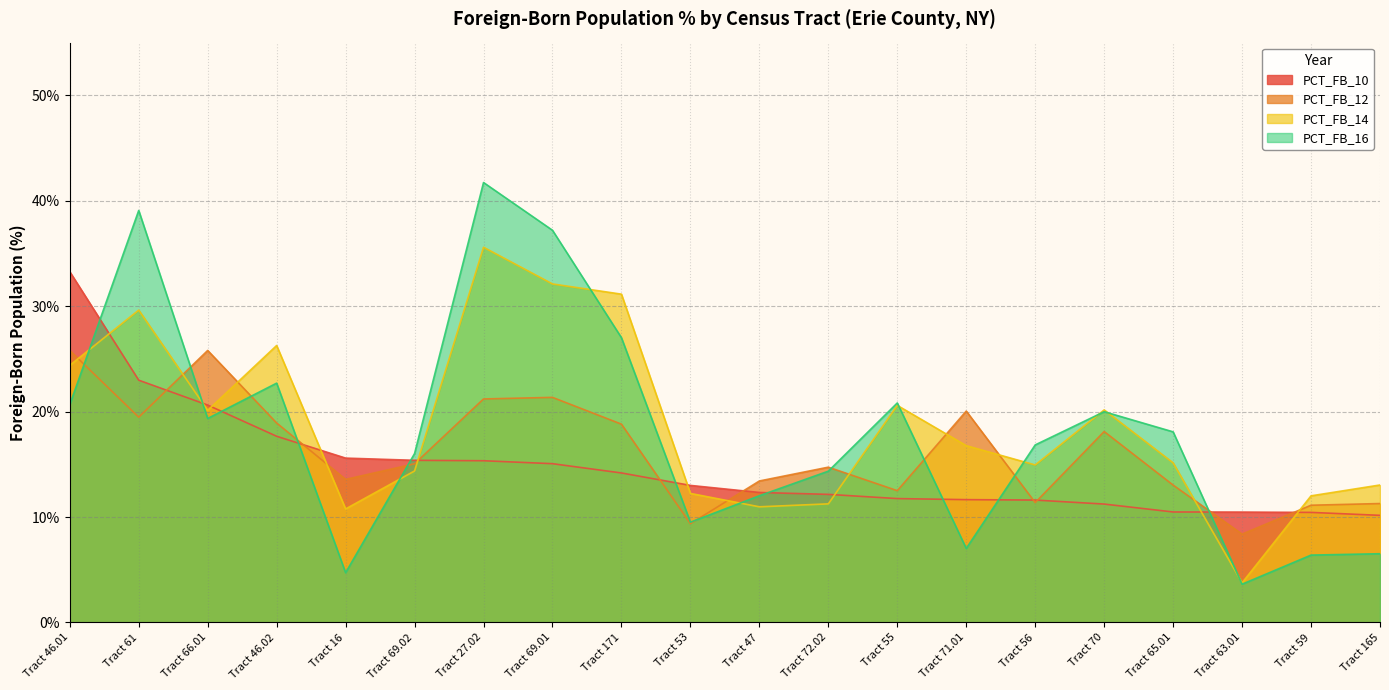

Does the chart display data point markers on the line(s)?

No